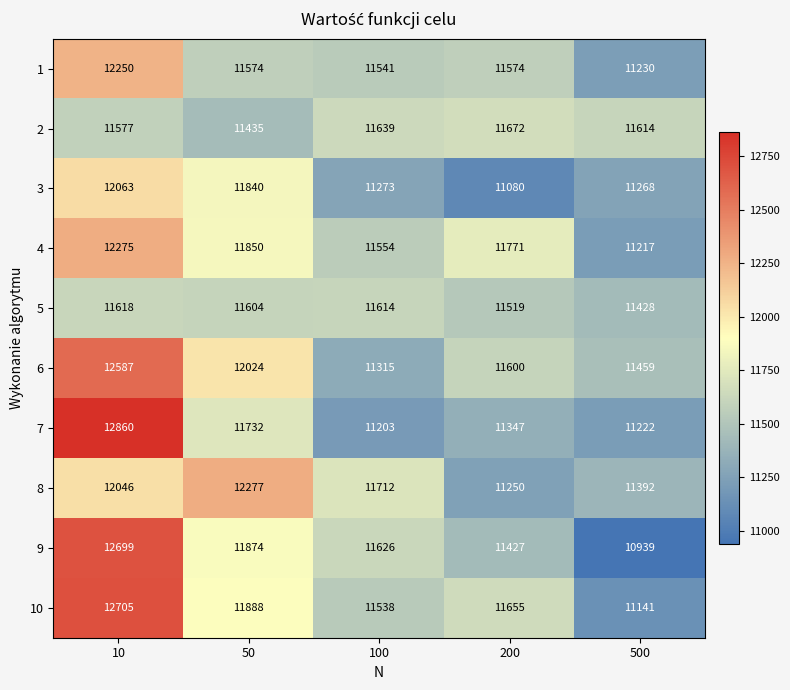

Rank the series at 100 from highest to lowest value.

8, 2, 9, 5, 4, 1, 10, 6, 3, 7